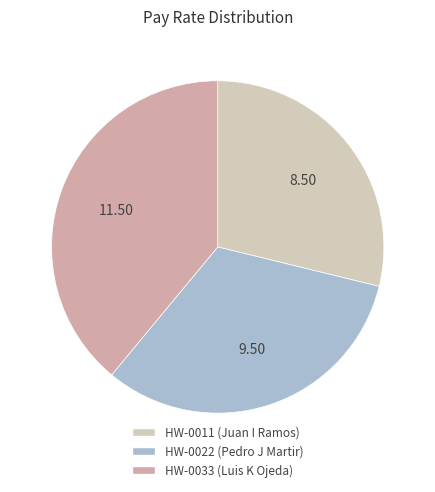

Is it true that HW-0022 is 32% of the pie?

True